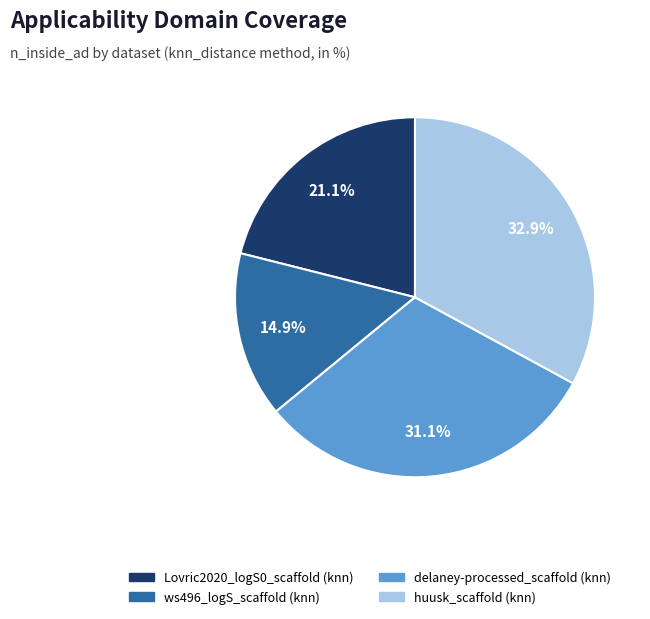

What is the largest slice in the pie chart?

huusk_scaffold (knn)